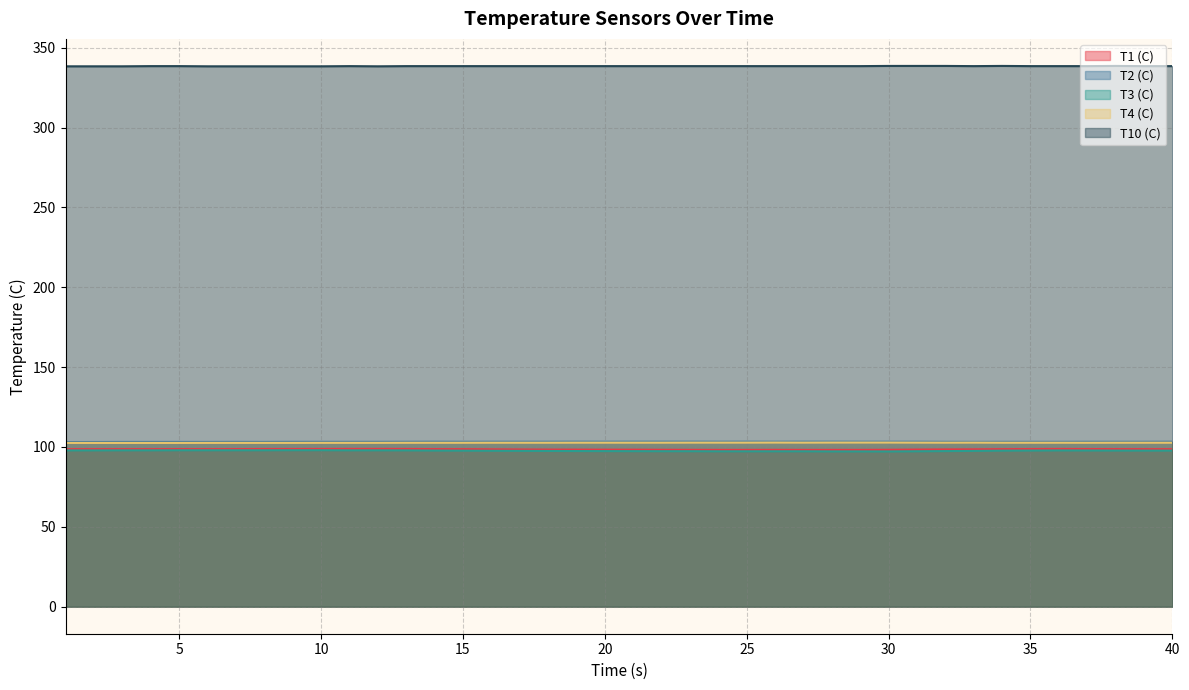

What is the lowest value of the T1 (C) series?

98.2